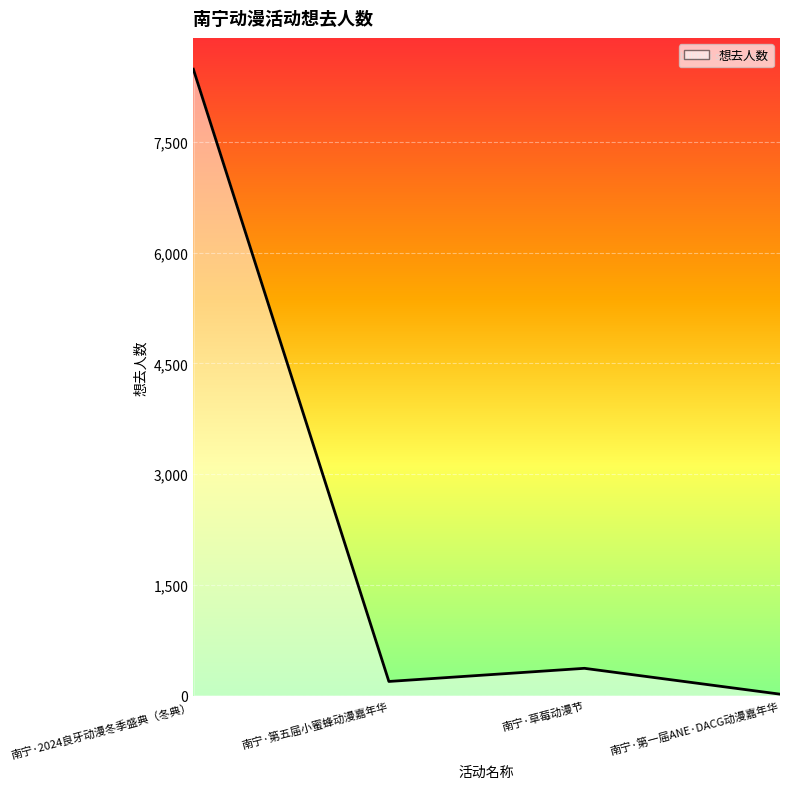

Rank the categories by value from highest to lowest.

南宁·2024良牙动漫冬季盛典（冬典）, 南宁·草莓动漫节, 南宁·第五届小蜜蜂动漫嘉年华, 南宁·第一届ANE·DACG动漫嘉年华